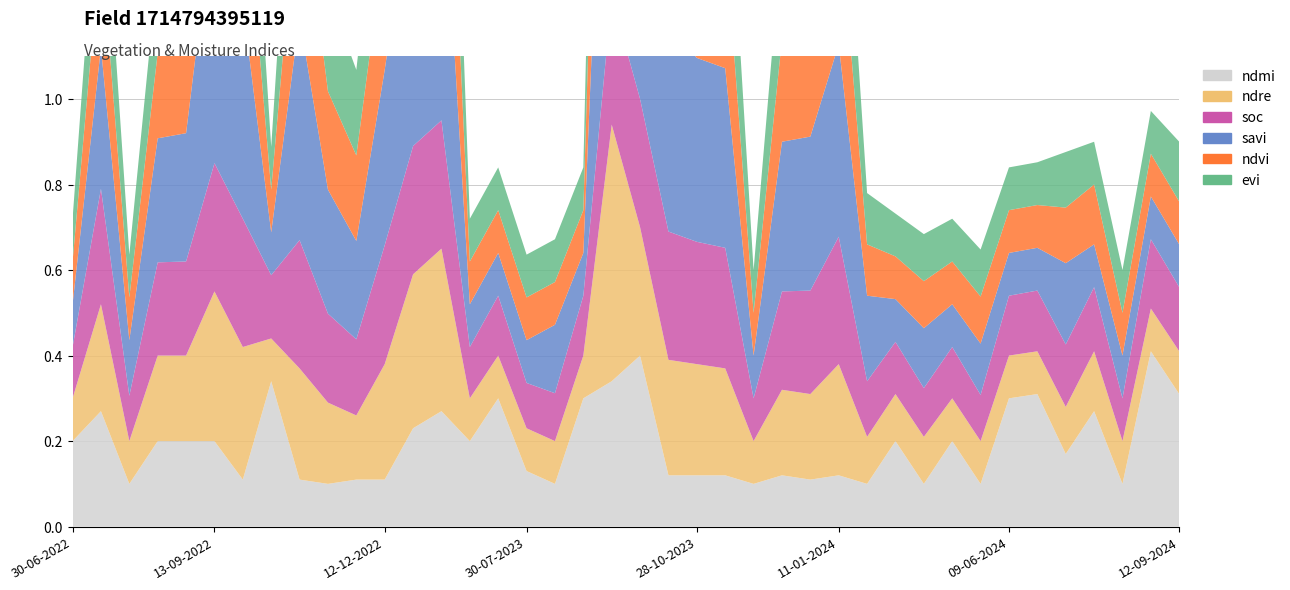

Reading left to right, extract all data points from this chart.

ndmi: 30-06-2022=0.2	15-07-2022=0.3	30-07-2022=0.1	14-08-2022=0.2	29-08-2022=0.2	13-09-2022=0.2	28-09-2022=0.1	13-10-2022=0.3	28-10-2022=0.1	12-11-2022=0.1	27-11-2022=0.1	12-12-2022=0.1	01-01-2023=0.2	11-01-2023=0.3	30-06-2023=0.2	15-07-2023=0.3	30-07-2023=0.1	14-08-2023=0.1	29-08-2023=0.3	13-09-2023=0.3	28-09-2023=0.4	13-10-2023=0.1	28-10-2023=0.1	12-11-2023=0.1	27-11-2023=0.1	12-12-2023=0.1	01-01-2024=0.1	11-01-2024=0.1	30-04-2024=0.1	05-05-2024=0.2	25-05-2024=0.1	30-05-2024=0.2	04-06-2024=0.1	09-06-2024=0.3	14-06-2024=0.3	19-06-2024=0.2	24-06-2024=0.3	09-07-2024=0.1	28-08-2024=0.4	12-09-2024=0.3
ndre: 30-06-2022=0.1	15-07-2022=0.2	30-07-2022=0.1	14-08-2022=0.2	29-08-2022=0.2	13-09-2022=0.3	28-09-2022=0.3	13-10-2022=0.1	28-10-2022=0.3	12-11-2022=0.2	27-11-2022=0.1	12-12-2022=0.3	01-01-2023=0.4	11-01-2023=0.4	30-06-2023=0.1	15-07-2023=0.1	30-07-2023=0.1	14-08-2023=0.1	29-08-2023=0.1	13-09-2023=0.6	28-09-2023=0.3	13-10-2023=0.3	28-10-2023=0.3	12-11-2023=0.2	27-11-2023=0.1	12-12-2023=0.2	01-01-2024=0.2	11-01-2024=0.3	30-04-2024=0.1	05-05-2024=0.1	25-05-2024=0.1	30-05-2024=0.1	04-06-2024=0.1	09-06-2024=0.1	14-06-2024=0.1	19-06-2024=0.1	24-06-2024=0.1	09-07-2024=0.1	28-08-2024=0.1	12-09-2024=0.1
soc: 30-06-2022=0.1	15-07-2022=0.3	30-07-2022=0.1	14-08-2022=0.2	29-08-2022=0.2	13-09-2022=0.3	28-09-2022=0.3	13-10-2022=0.1	28-10-2022=0.3	12-11-2022=0.2	27-11-2022=0.2	12-12-2022=0.3	01-01-2023=0.3	11-01-2023=0.3	30-06-2023=0.1	15-07-2023=0.1	30-07-2023=0.1	14-08-2023=0.1	29-08-2023=0.1	13-09-2023=0.3	28-09-2023=0.3	13-10-2023=0.3	28-10-2023=0.3	12-11-2023=0.3	27-11-2023=0.1	12-12-2023=0.2	01-01-2024=0.2	11-01-2024=0.3	30-04-2024=0.1	05-05-2024=0.1	25-05-2024=0.1	30-05-2024=0.1	04-06-2024=0.1	09-06-2024=0.1	14-06-2024=0.1	19-06-2024=0.1	24-06-2024=0.1	09-07-2024=0.1	28-08-2024=0.2	12-09-2024=0.1
savi: 30-06-2022=0.1	15-07-2022=0.3	30-07-2022=0.1	14-08-2022=0.3	29-08-2022=0.3	13-09-2022=0.6	28-09-2022=0.5	13-10-2022=0.1	28-10-2022=0.5	12-11-2022=0.3	27-11-2022=0.2	12-12-2022=0.4	01-01-2023=0.6	11-01-2023=0.7	30-06-2023=0.1	15-07-2023=0.1	30-07-2023=0.1	14-08-2023=0.2	29-08-2023=0.1	13-09-2023=1.0	28-09-2023=0.5	13-10-2023=0.5	28-10-2023=0.4	12-11-2023=0.4	27-11-2023=0.1	12-12-2023=0.3	01-01-2024=0.4	11-01-2024=0.5	30-04-2024=0.2	05-05-2024=0.1	25-05-2024=0.1	30-05-2024=0.1	04-06-2024=0.1	09-06-2024=0.1	14-06-2024=0.1	19-06-2024=0.2	24-06-2024=0.1	09-07-2024=0.1	28-08-2024=0.1	12-09-2024=0.1
ndvi: 30-06-2022=0.1	15-07-2022=0.2	30-07-2022=0.1	14-08-2022=0.2	29-08-2022=0.2	13-09-2022=0.4	28-09-2022=0.3	13-10-2022=0.1	28-10-2022=0.4	12-11-2022=0.2	27-11-2022=0.2	12-12-2022=0.3	01-01-2023=0.4	11-01-2023=0.5	30-06-2023=0.1	15-07-2023=0.1	30-07-2023=0.1	14-08-2023=0.1	29-08-2023=0.1	13-09-2023=0.7	28-09-2023=0.3	13-10-2023=0.3	28-10-2023=0.3	12-11-2023=0.3	27-11-2023=0.1	12-12-2023=0.2	01-01-2024=0.3	11-01-2024=0.3	30-04-2024=0.1	05-05-2024=0.1	25-05-2024=0.1	30-05-2024=0.1	04-06-2024=0.1	09-06-2024=0.1	14-06-2024=0.1	19-06-2024=0.1	24-06-2024=0.1	09-07-2024=0.1	28-08-2024=0.1	12-09-2024=0.1
evi: 30-06-2022=0.1	15-07-2022=0.2	30-07-2022=0.1	14-08-2022=0.2	29-08-2022=0.2	13-09-2022=0.4	28-09-2022=0.3	13-10-2022=0.1	28-10-2022=0.4	12-11-2022=0.2	27-11-2022=0.2	12-12-2022=0.3	01-01-2023=0.4	11-01-2023=0.5	30-06-2023=0.1	15-07-2023=0.1	30-07-2023=0.1	14-08-2023=0.1	29-08-2023=0.1	13-09-2023=0.7	28-09-2023=0.3	13-10-2023=0.3	28-10-2023=0.3	12-11-2023=0.3	27-11-2023=0.1	12-12-2023=0.2	01-01-2024=0.3	11-01-2024=0.3	30-04-2024=0.1	05-05-2024=0.1	25-05-2024=0.1	30-05-2024=0.1	04-06-2024=0.1	09-06-2024=0.1	14-06-2024=0.1	19-06-2024=0.1	24-06-2024=0.1	09-07-2024=0.1	28-08-2024=0.1	12-09-2024=0.1